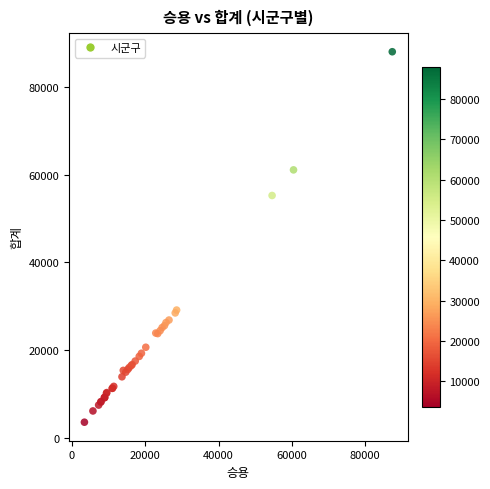

What Y value in the scatter plot is closest to 45813?

55283